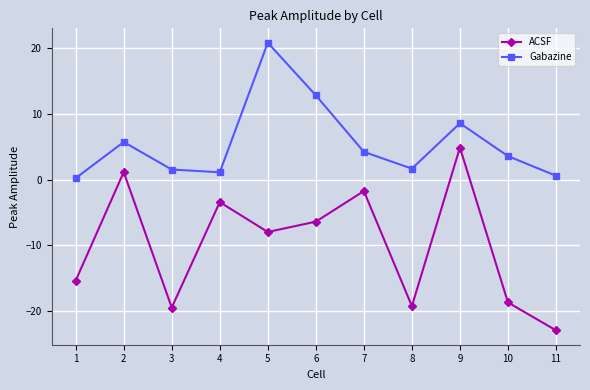

How many lines are shown in the chart?

2